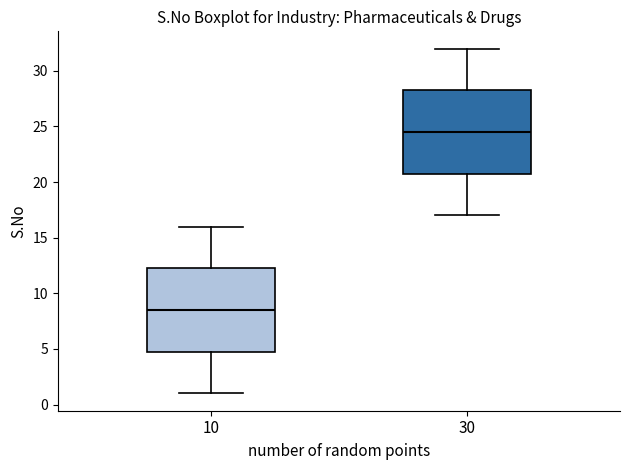

Which box's median line is the lowest?

10